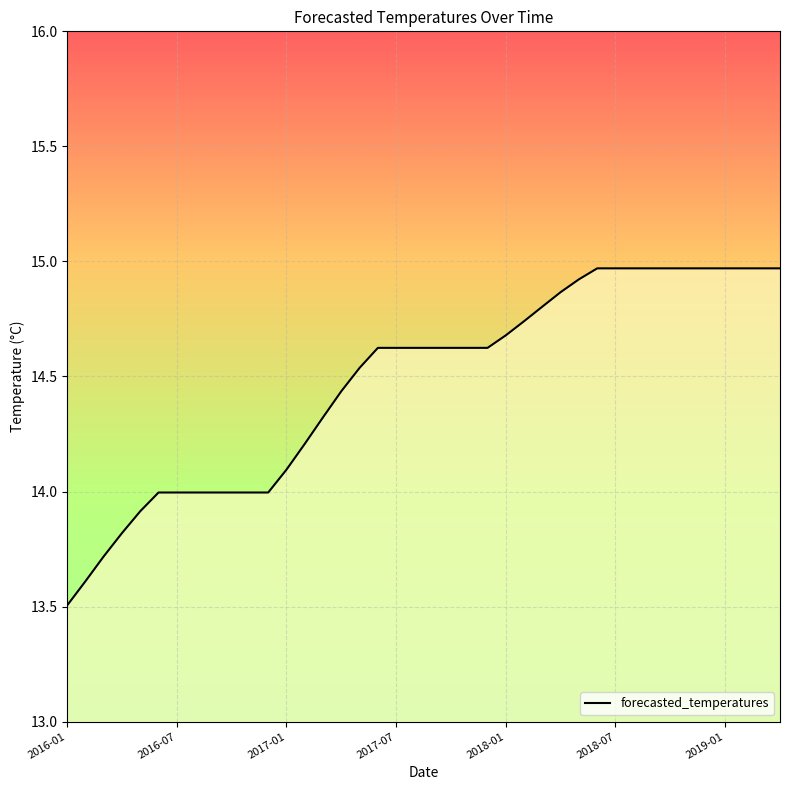

What is the smallest value displayed?

13.5